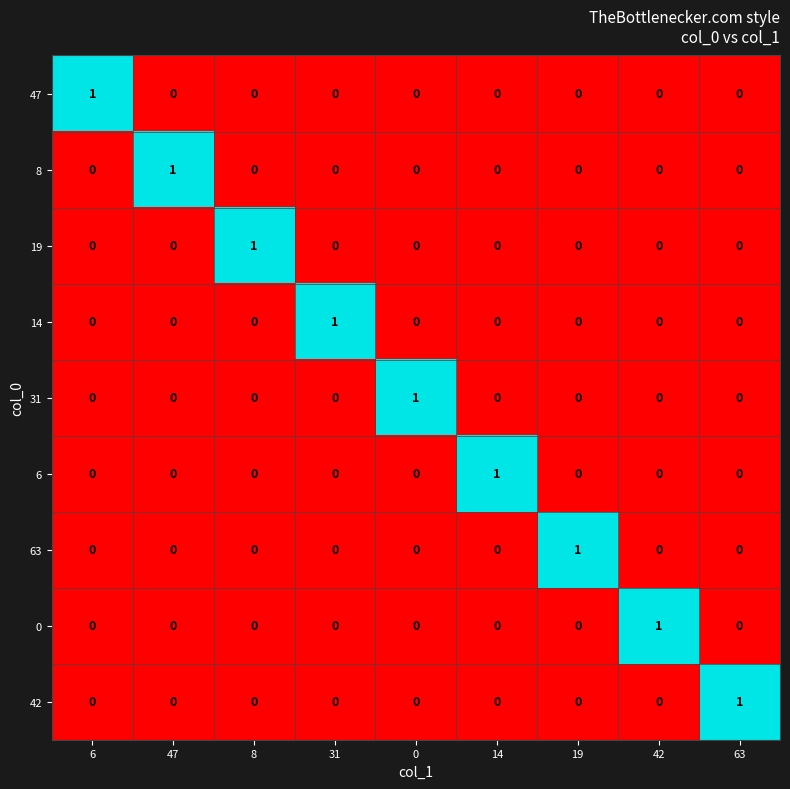

What is the spread (max minus min) of values at 47?

1